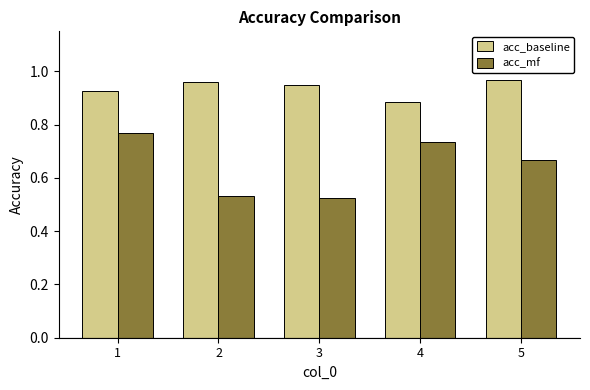

What is the spread (max minus min) of values at 5?

0.3